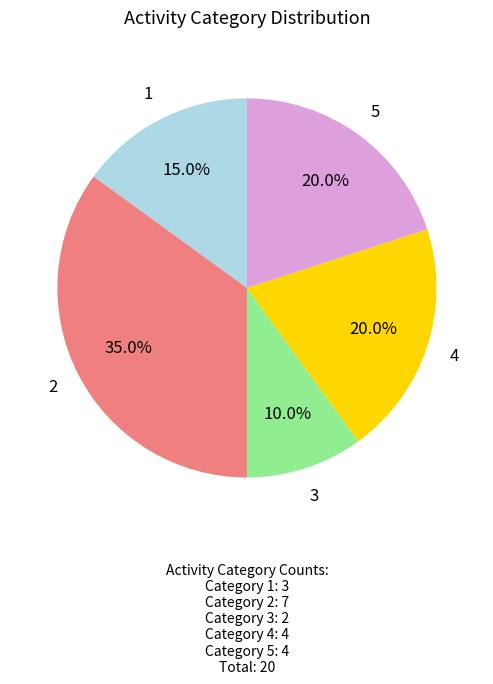

Combined, do Category 1 and Category 4 account for over 50%?

No